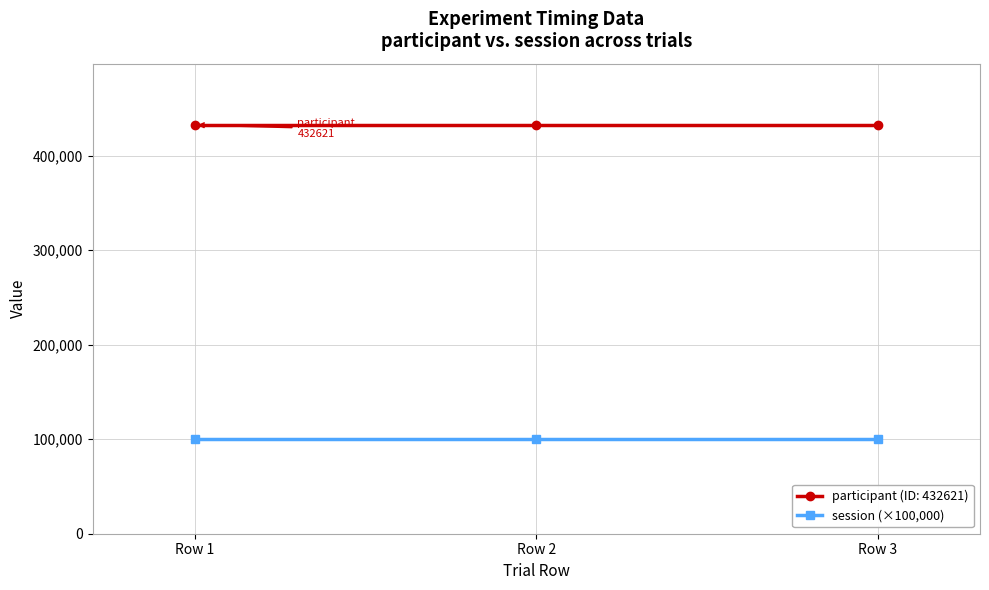

What is the highest value of the session (×100,000) series?

100000